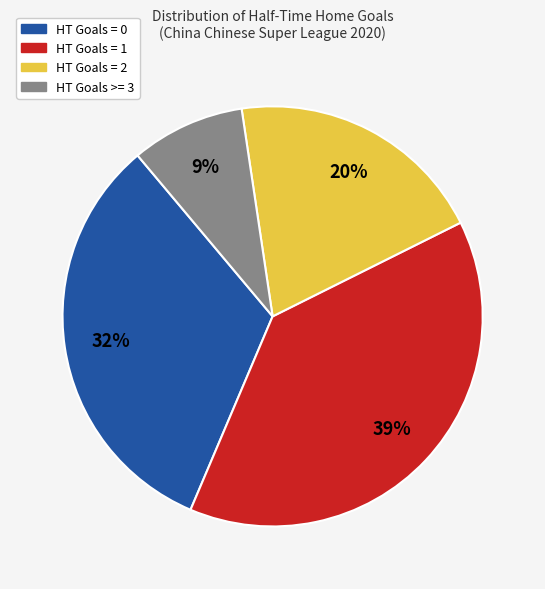

To the nearest percent, what percentage of the pie is HT Goals >= 3?

9%